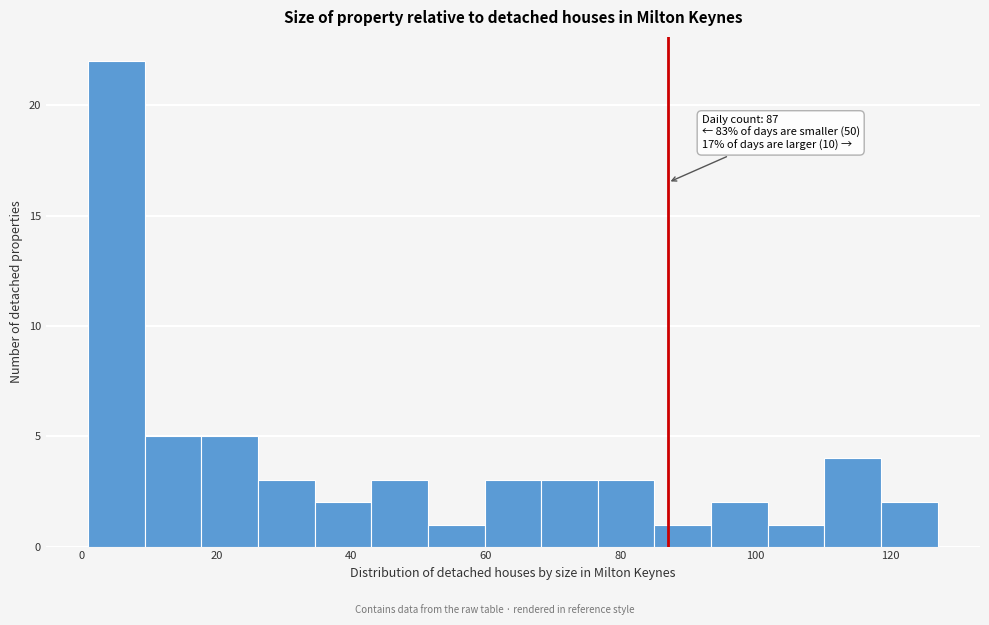

Which range on the x-axis has the tallest bar?

1.0 to 9.4